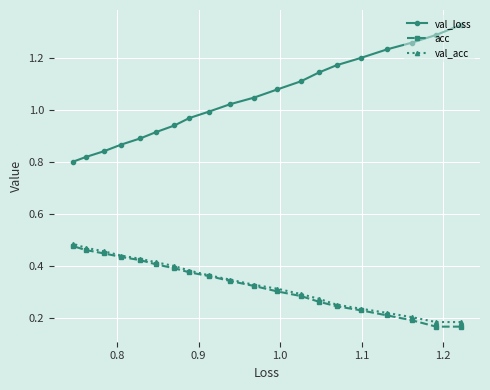

How many lines are shown in the chart?

3